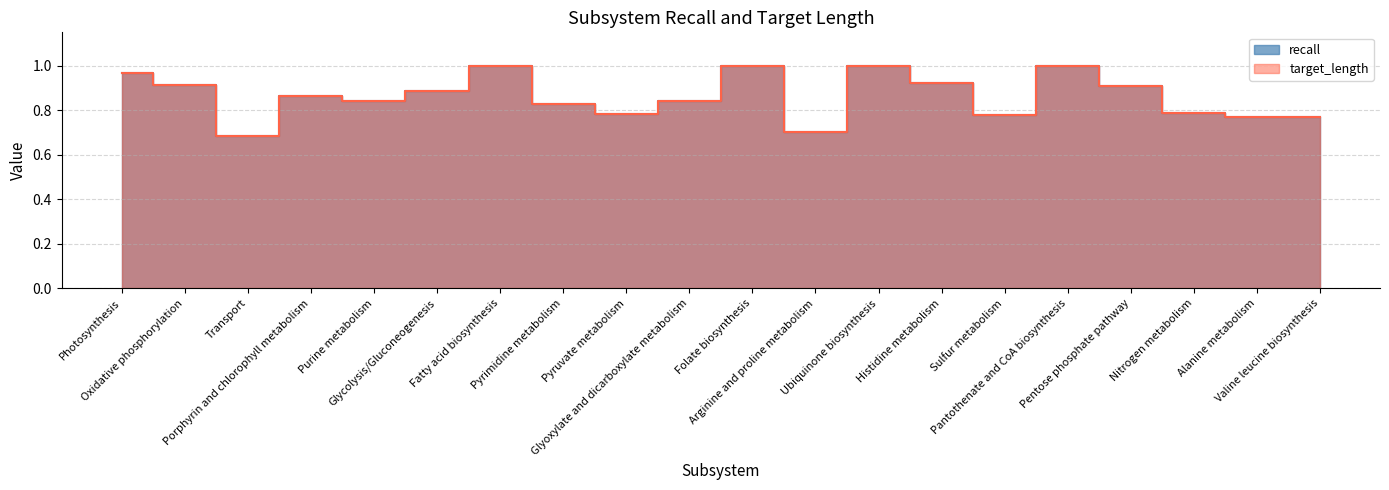

Rank the categories by target_length value from highest to lowest.

Fatty acid biosynthesis, Folate biosynthesis, Ubiquinone biosynthesis, Pantothenate and CoA biosynthesis, Photosynthesis, Histidine metabolism, Oxidative phosphorylation, Pentose phosphate pathway, Glycolysis/Gluconeogenesis, Porphyrin and chlorophyll metabolism, Purine metabolism, Glyoxylate and dicarboxylate metabolism, Pyrimidine metabolism, Nitrogen metabolism, Pyruvate metabolism, Sulfur metabolism, Alanine metabolism, Valine leucine biosynthesis, Arginine and proline metabolism, Transport